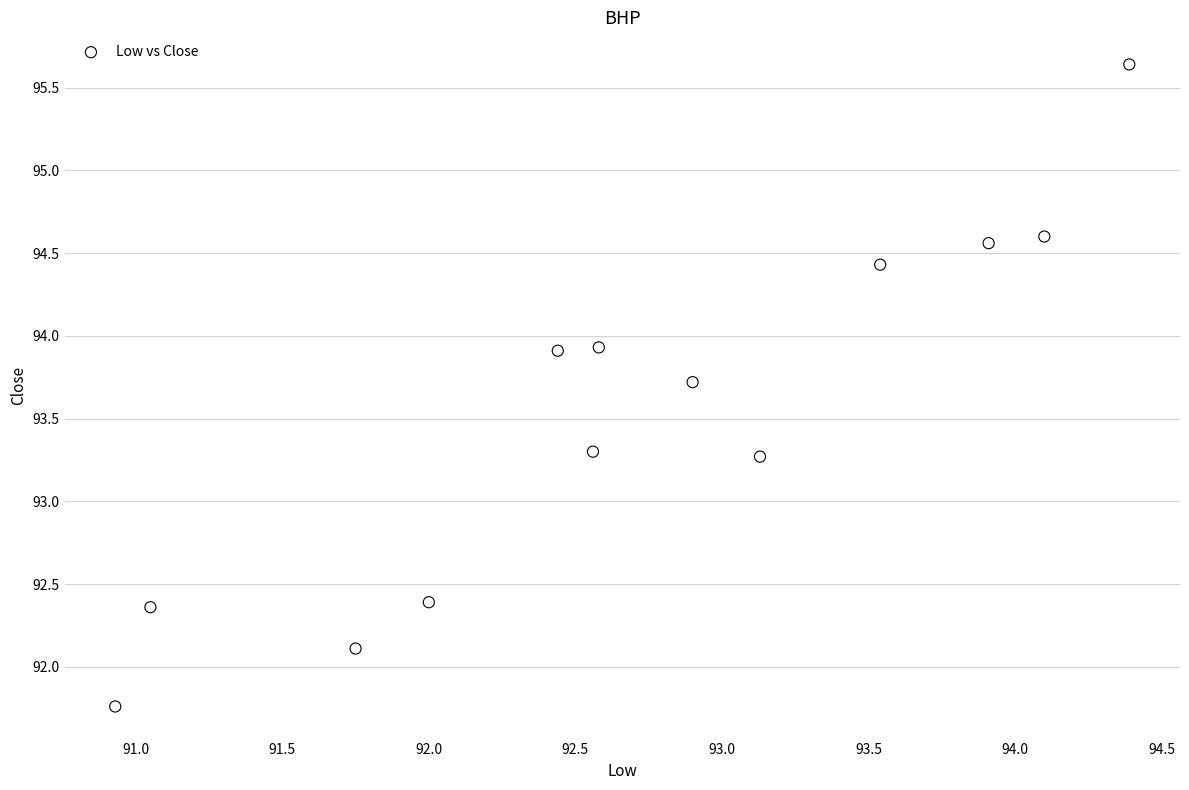

What is the range of X values (max minus min)?

3.5